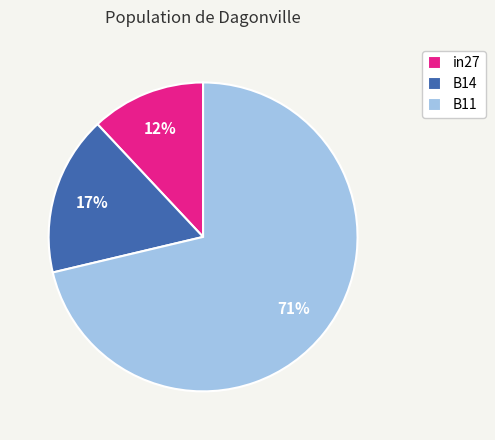

The in27 slice represents 5% of the pie. True or false?

False